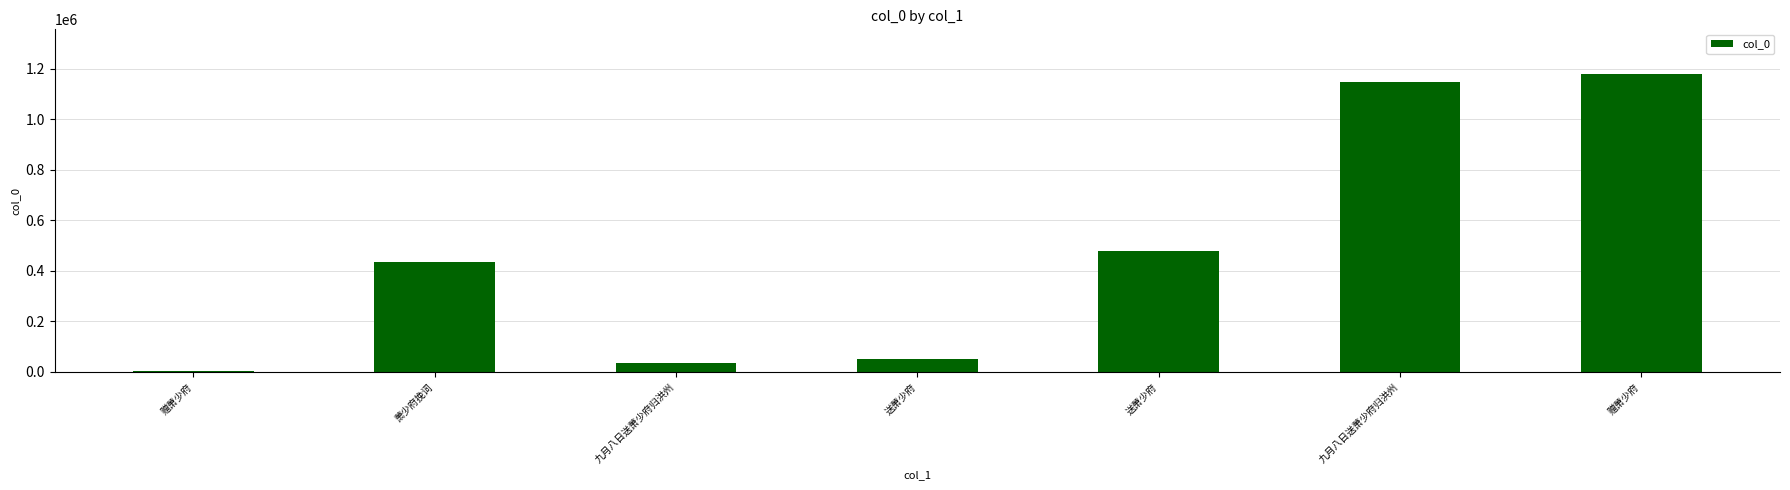

What is the difference between the values at 送萧少府 and 九月八日送萧少府归洪州?

15145